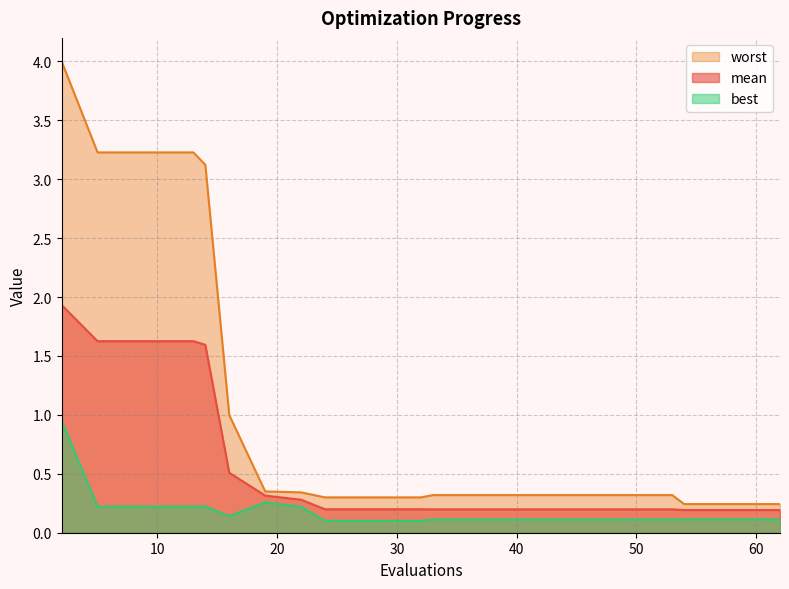

What is the value of the best point at the 8th from the left?

0.2